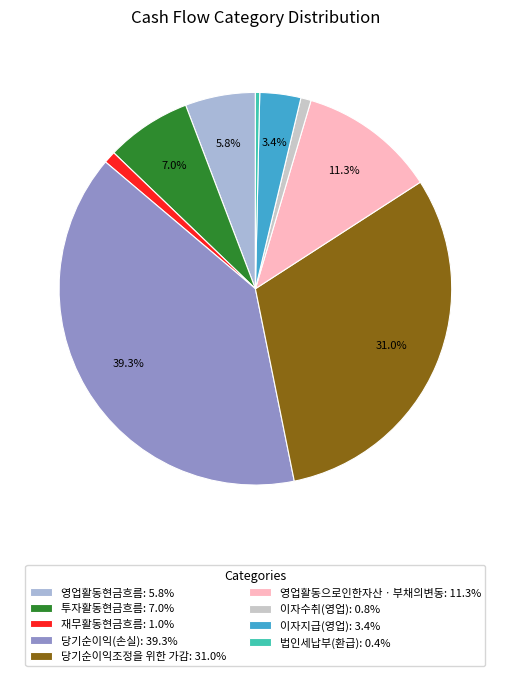

Is there any slice that represents more than half of the pie?

No